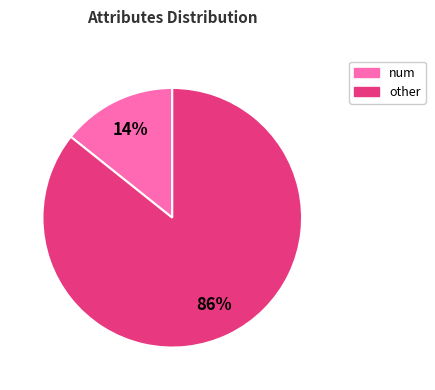

Is there any slice that represents more than half of the pie?

Yes